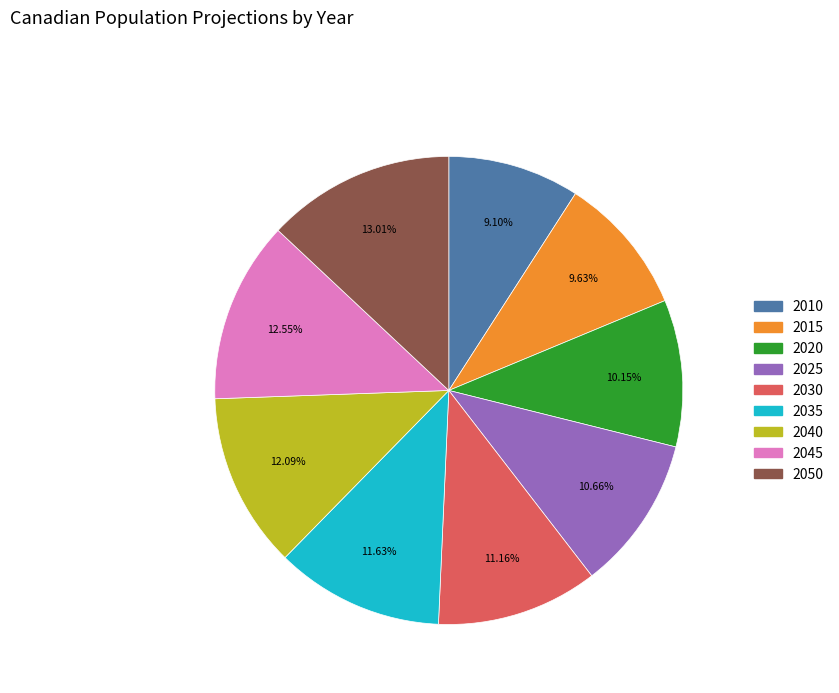

Combined, what portion of the pie is 2030 and 2010?

20.3%